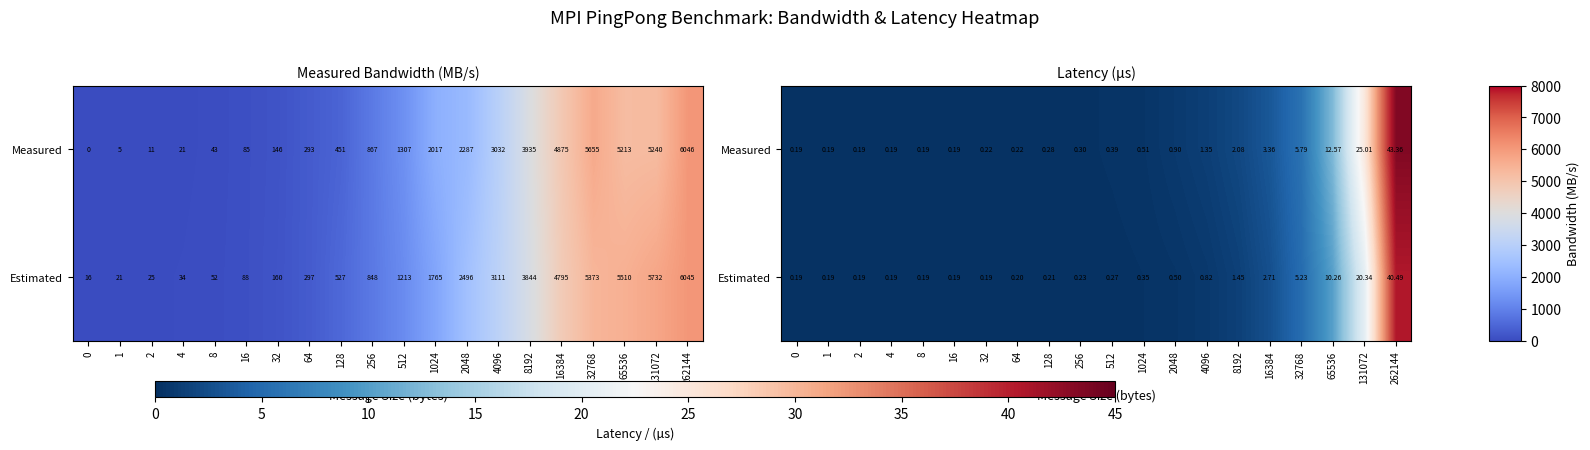

What is the smallest value displayed?

0.2